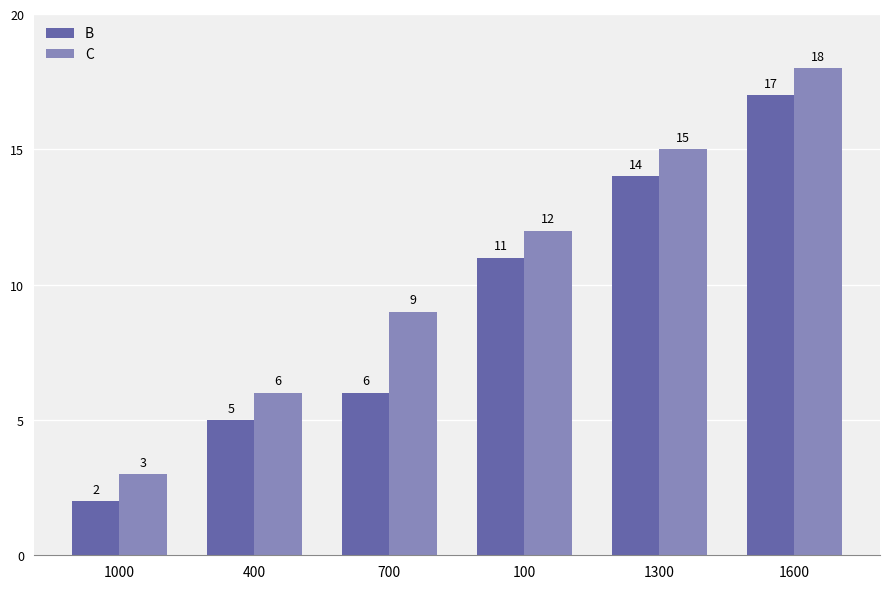

What is the highest value of the C series?

18